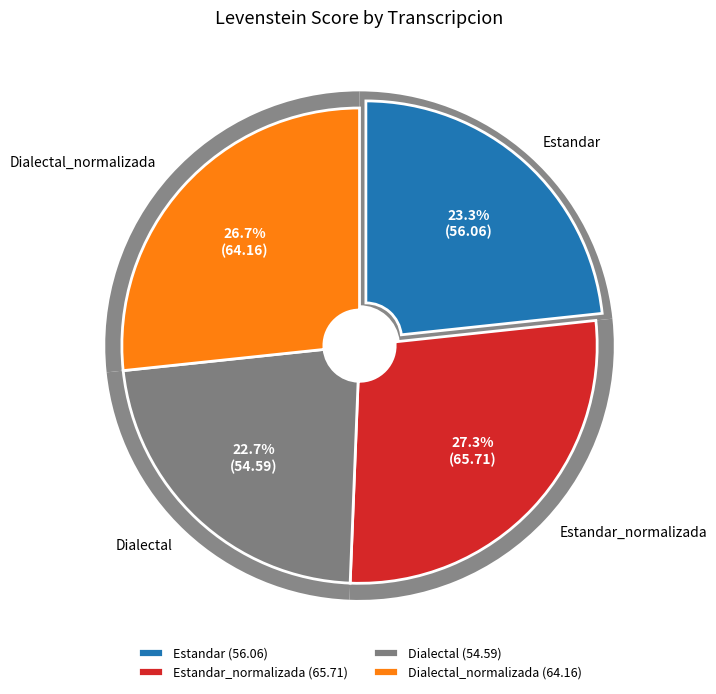

To the nearest percent, what is the difference between the Dialectal_normalizada and Dialectal slice percentages?

4%